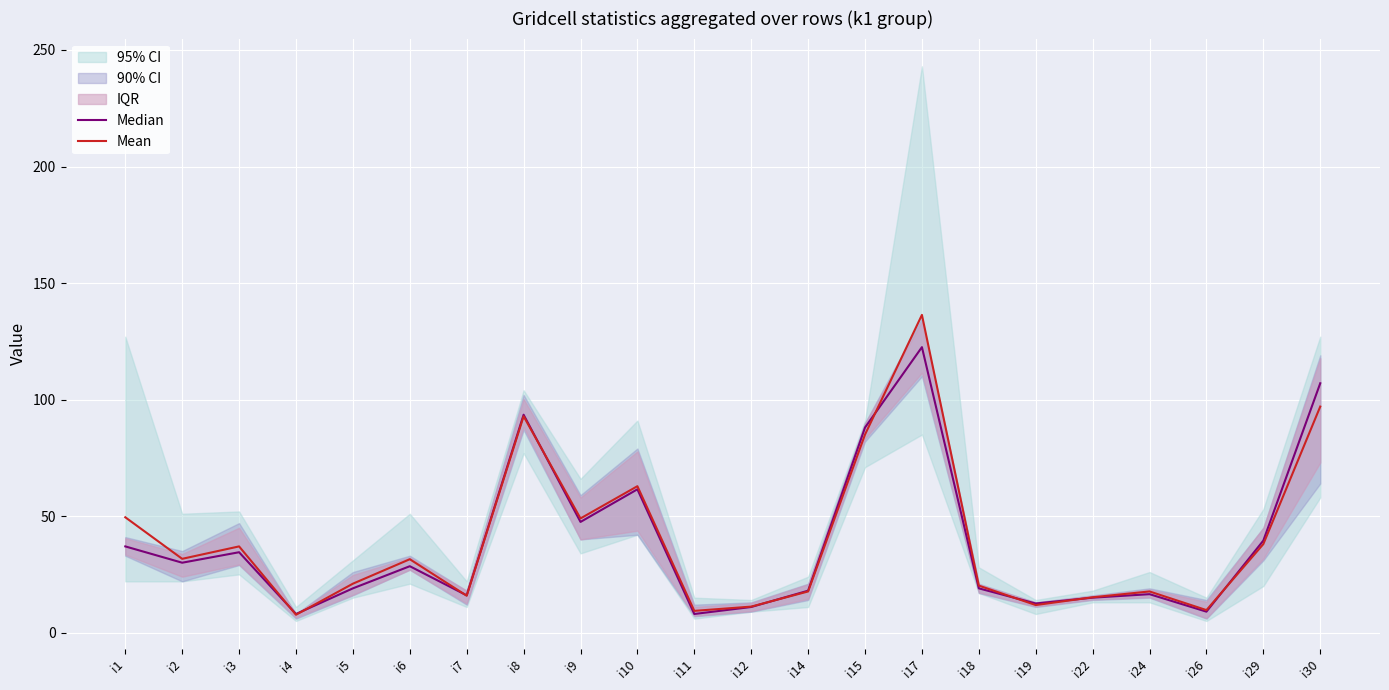

What is the sum of all Median values?

841.5